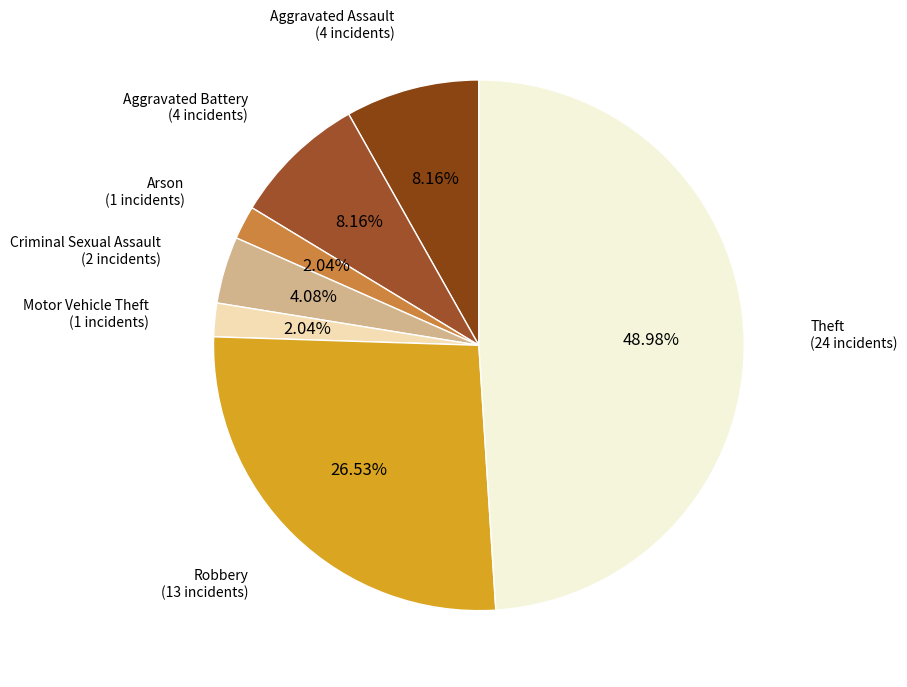

How much of the chart is everything except Criminal Sexual Assault?

95.9%